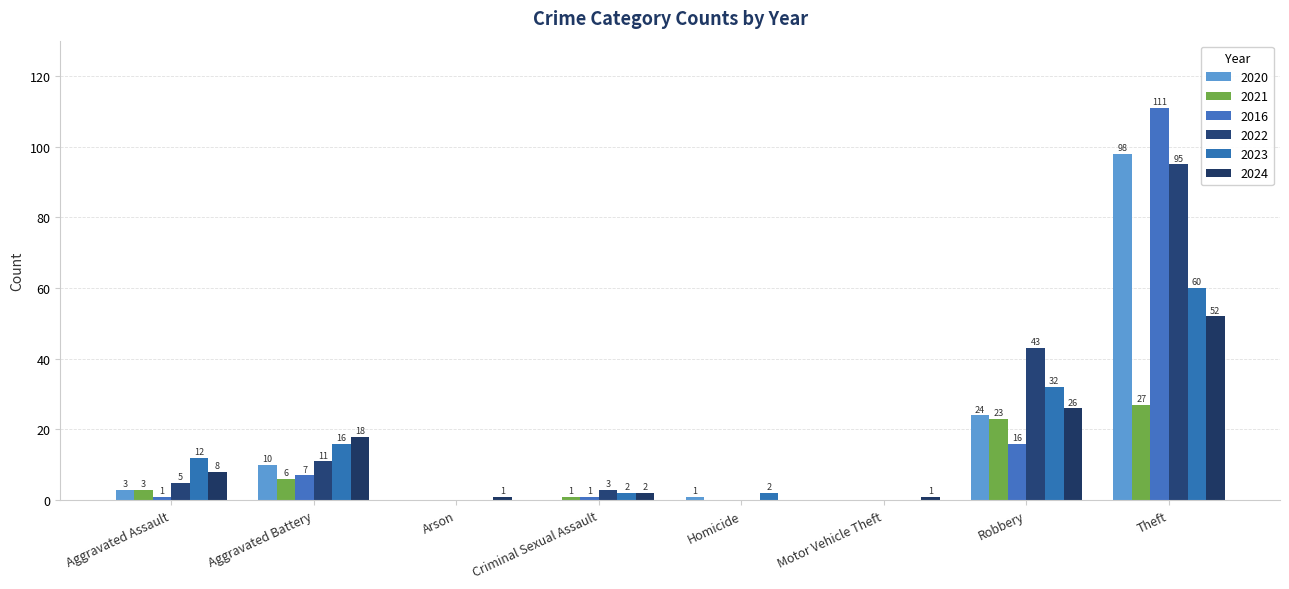

What is the difference between the 2020 values at Theft and Robbery?

74